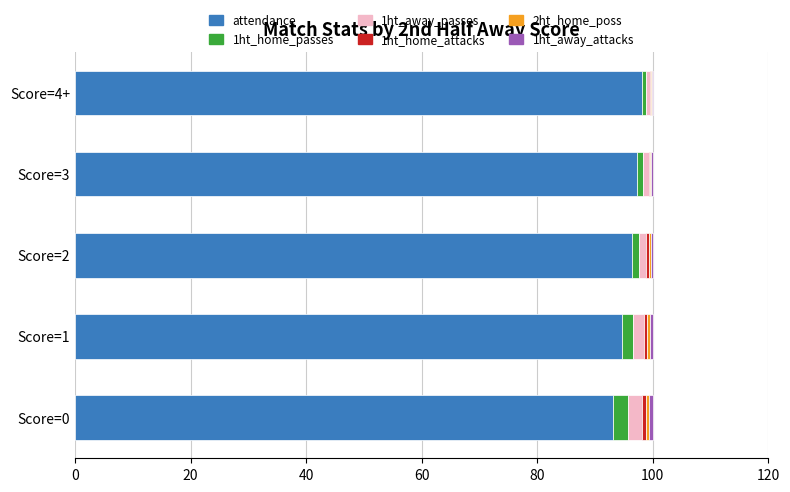

What is the highest value of the attendance series?

98.1